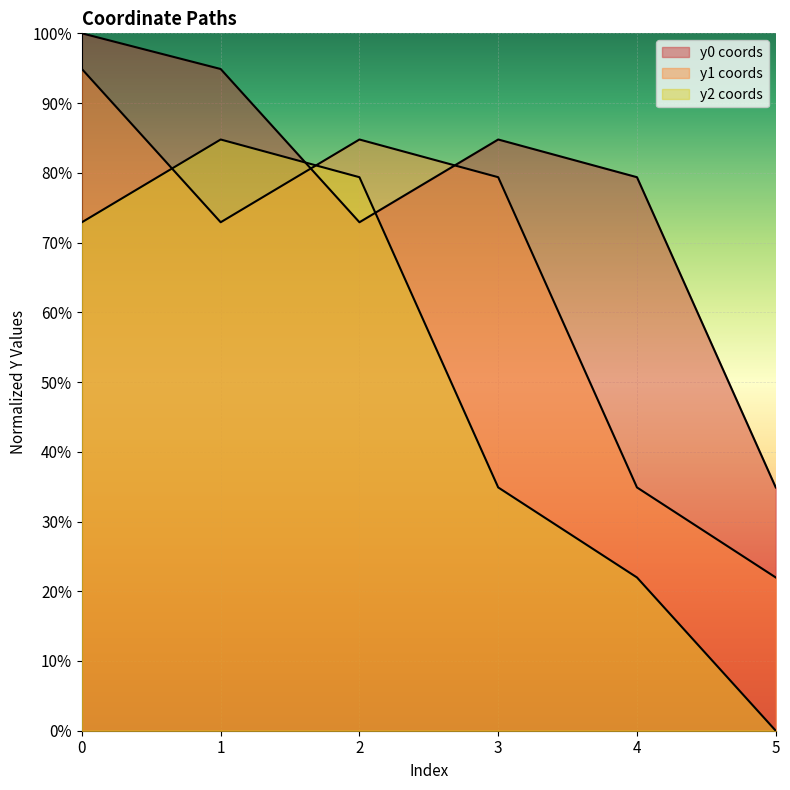

Which series ends up on top after the final intersection of y2 and y1?

y1